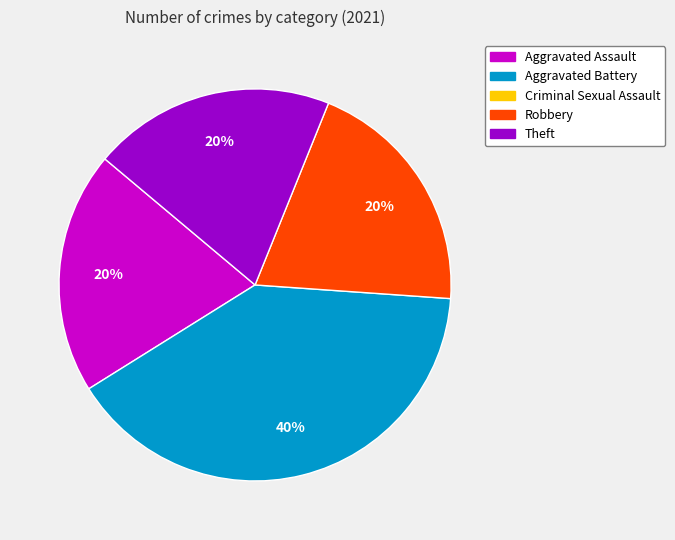

Is there any slice that represents more than half of the pie?

No